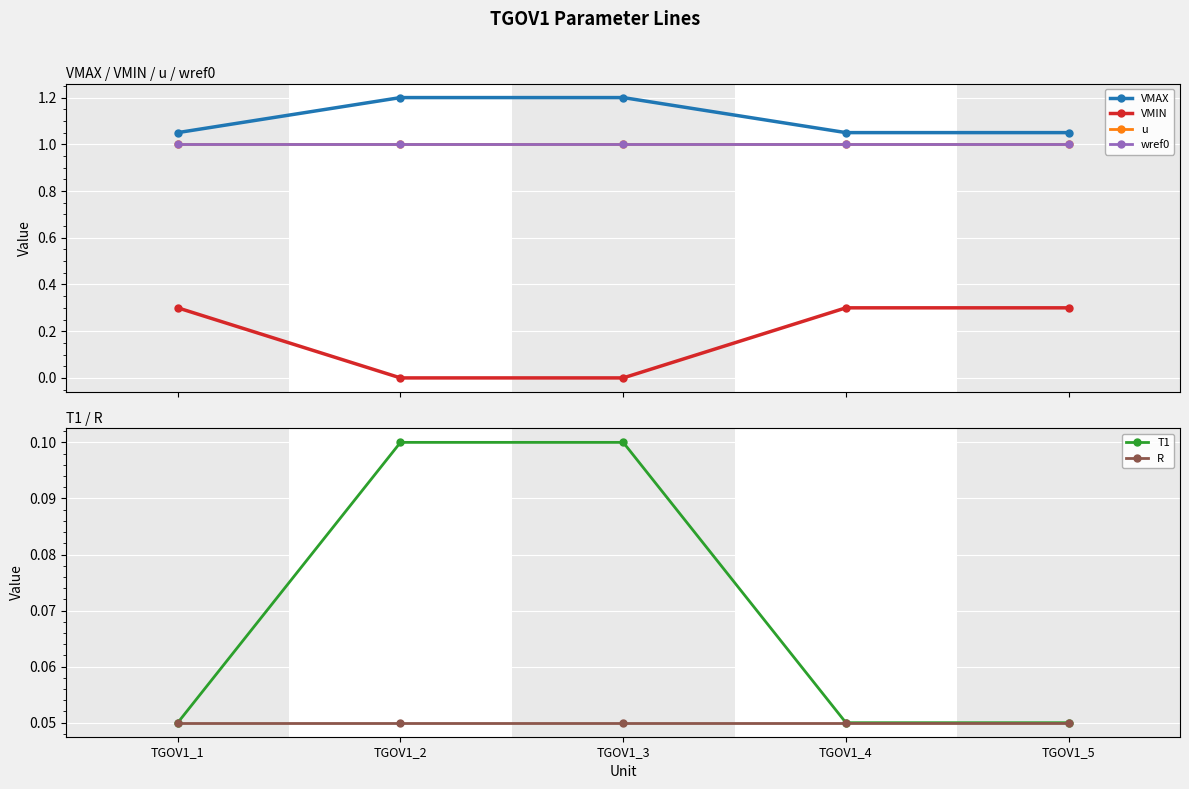

At TGOV1_3, list the series in order from smallest to largest.

VMIN, R, T1, u, wref0, VMAX